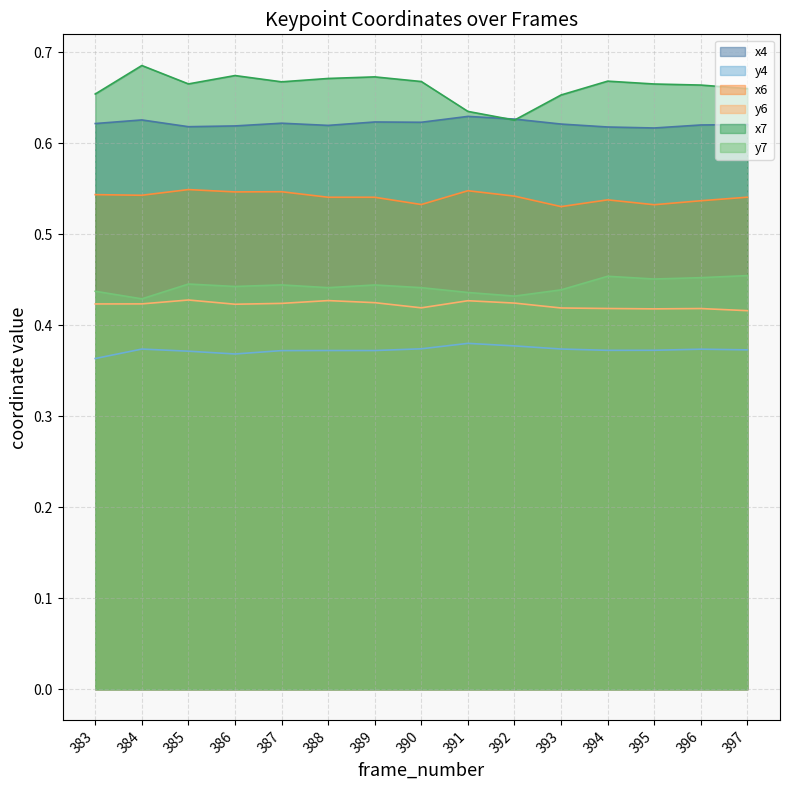

What is the sum of all x7 values?

9.9